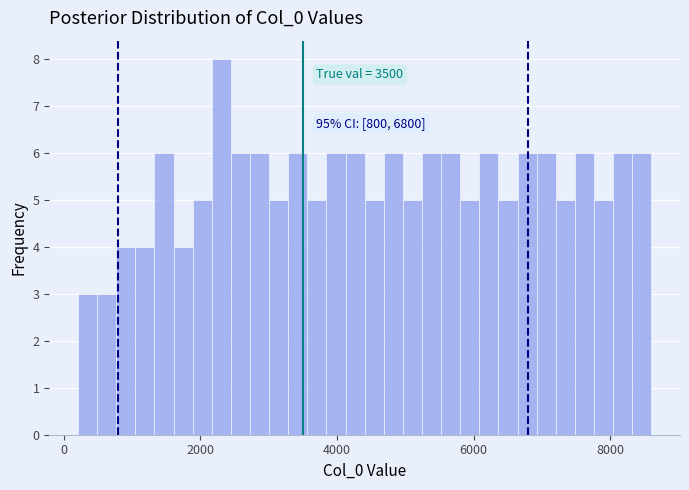

Read against the x-axis, roughly where is the centre of the tallest bar?

2400